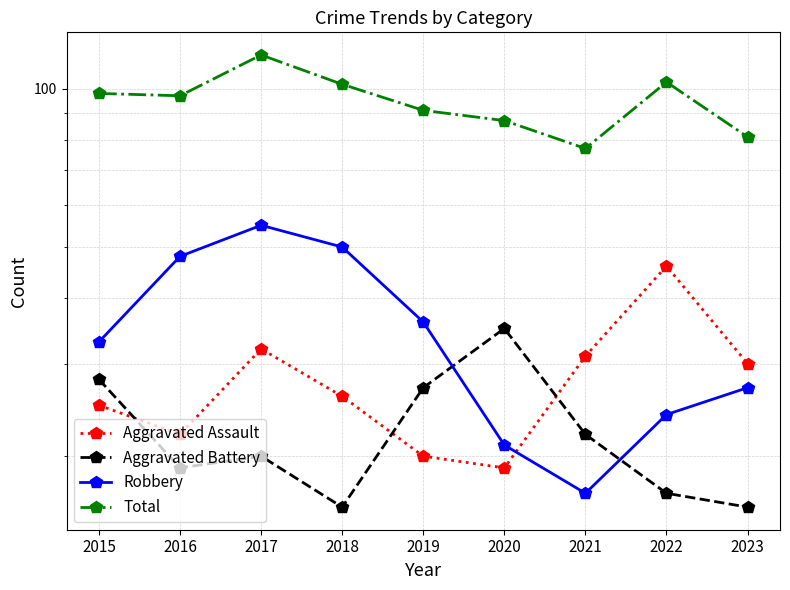

Count the number of categories in the chart.

9